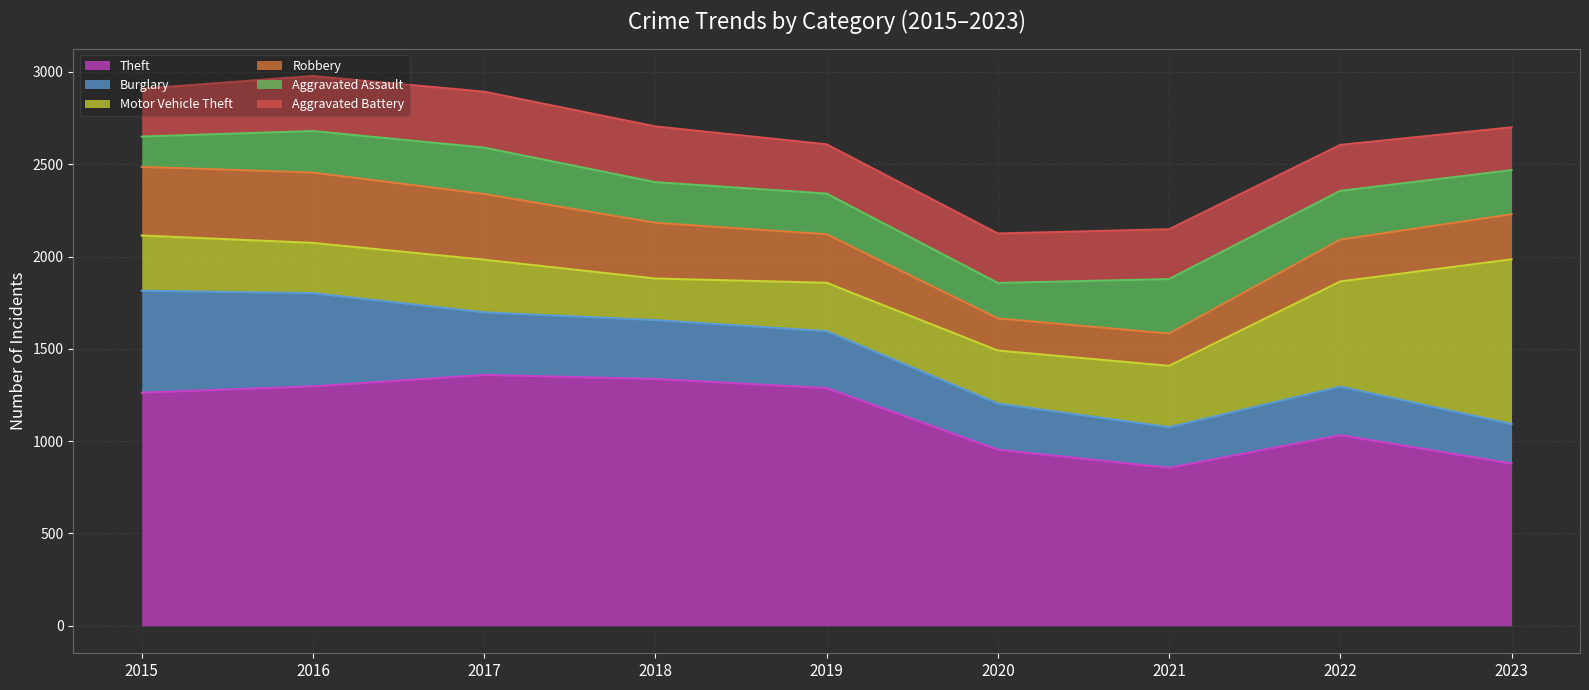

How many values in the Robbery series are below 263?

4